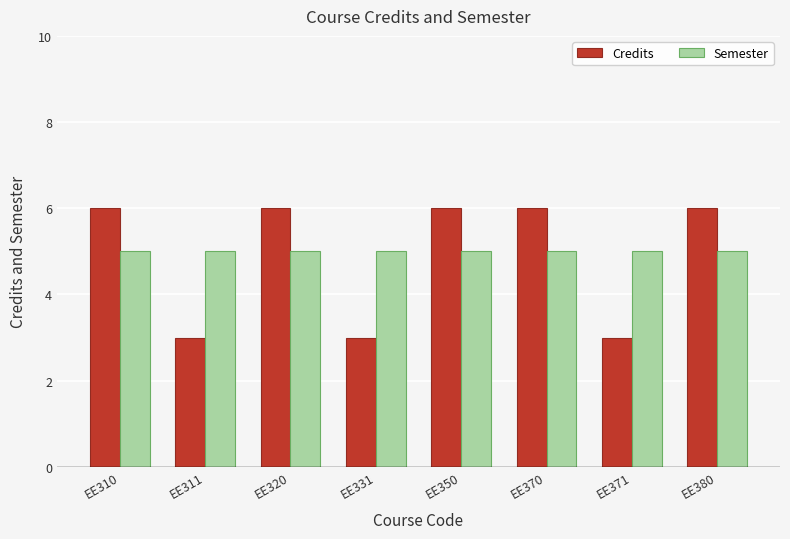

Which series has the largest range (max minus min)?

Credits